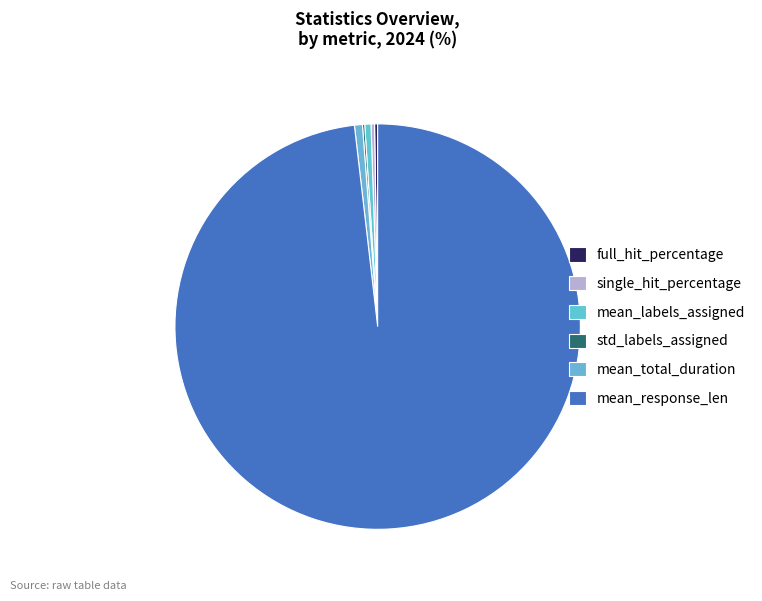

What is the change in value from mean_labels_assigned to std_labels_assigned?

-1.0